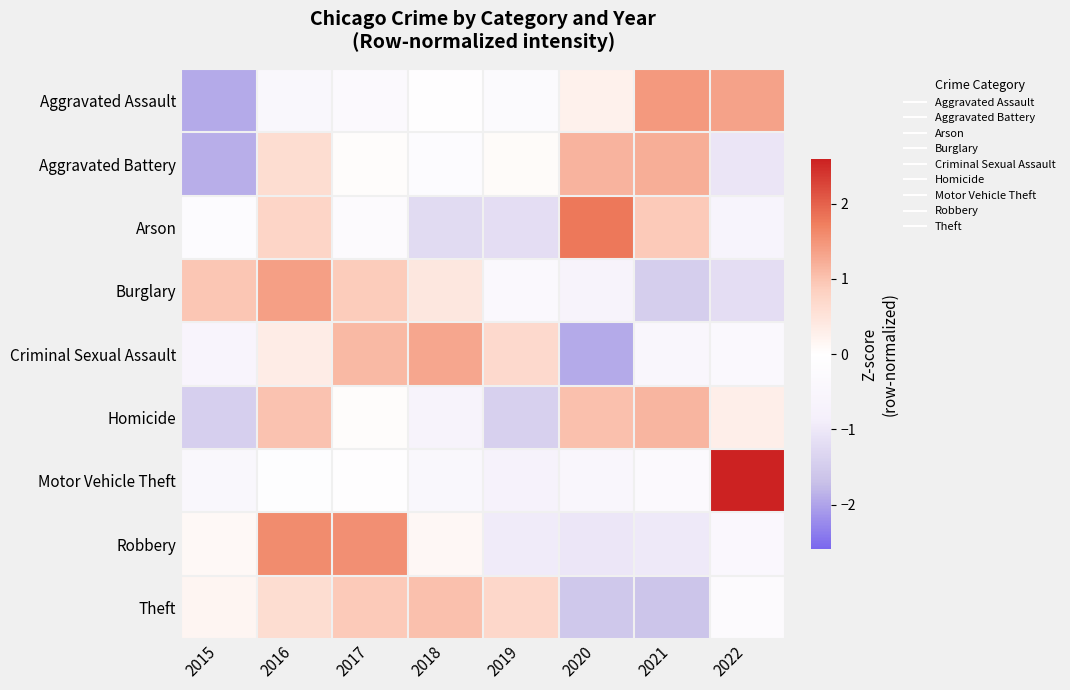

Which series changed the most between 2015 and 2016?

Aggravated Battery